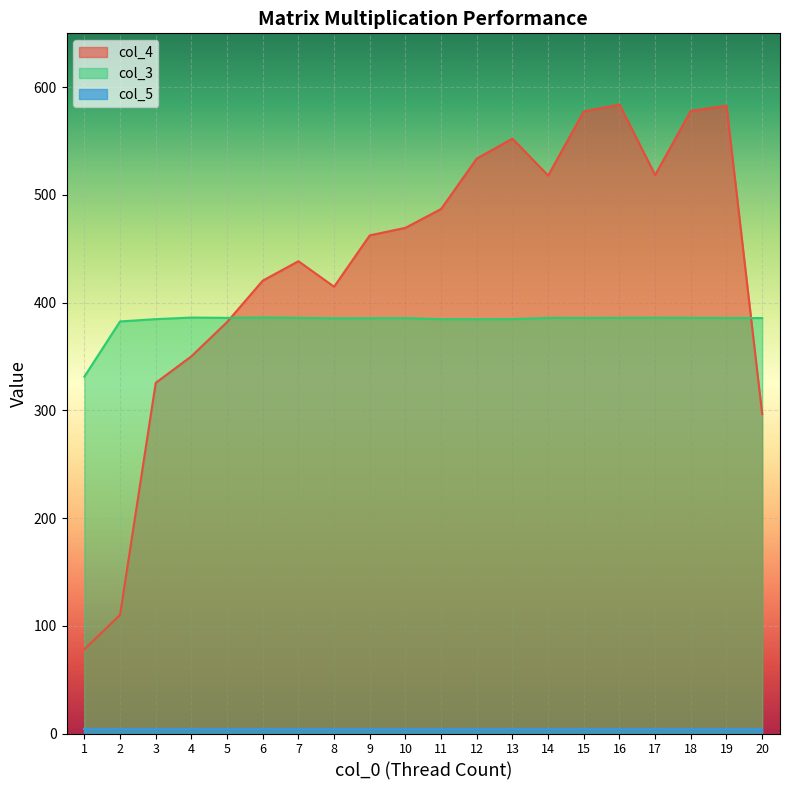

What is the approximate value of col_3 at 20?

385.7